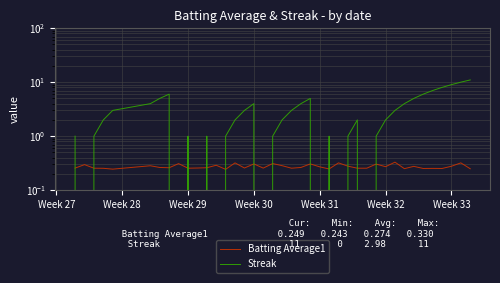

Reading left to right, list all the values displayed in this chart.

Batting Average1: 0.3	0.3	0.3	0.3	0.2	0.3	0.3	0.3	0.3	0.3	0.3	0.3	0.3	0.2	0.3	0.3	0.3	0.3	0.3	0.3	0.3	0.3	0.3	0.3	0.2	0.3	0.3	0.3	0.3	0.3	0.3	0.3	0.2	0.3	0.3	0.3	0.3	0.3	0.3	0.2
Streak: 1.0	0.0	1.0	2.0	3.0	4.0	5.0	6.0	0.0	1.0	0.0	1.0	0.0	1.0	2.0	3.0	4.0	0.0	1.0	2.0	3.0	4.0	5.0	0.0	1.0	0.0	1.0	2.0	0.0	1.0	2.0	3.0	4.0	5.0	6.0	7.0	8.0	9.0	10.0	11.0